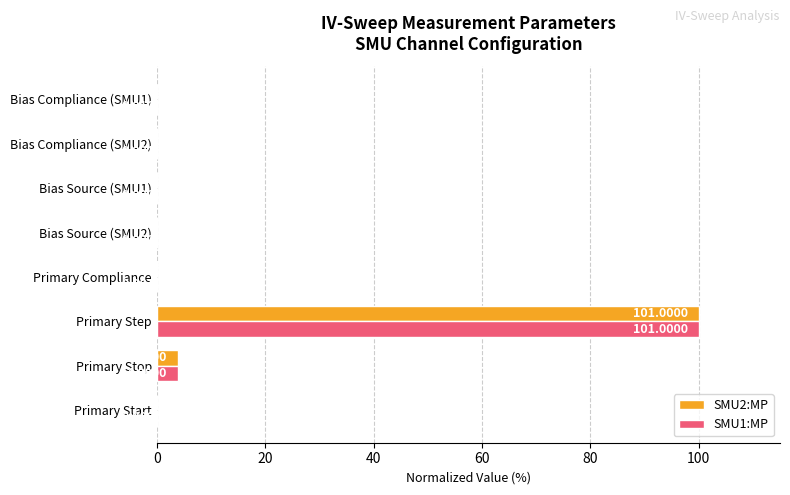

At which label is SMU1:MP closest to 50?

Primary Stop